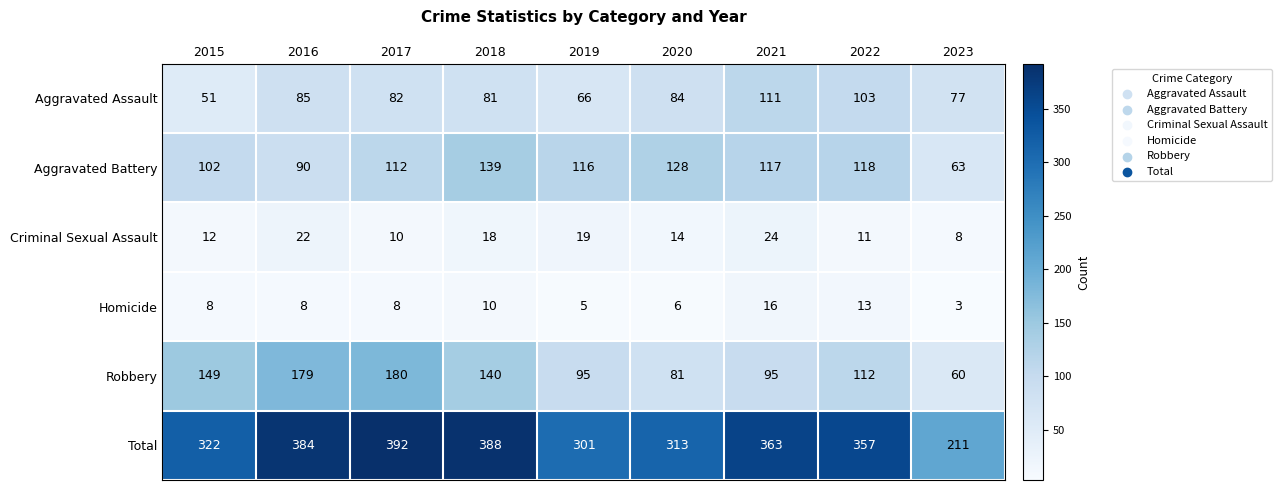

True or false: Aggravated Battery has a value of 117 at 2021.

True